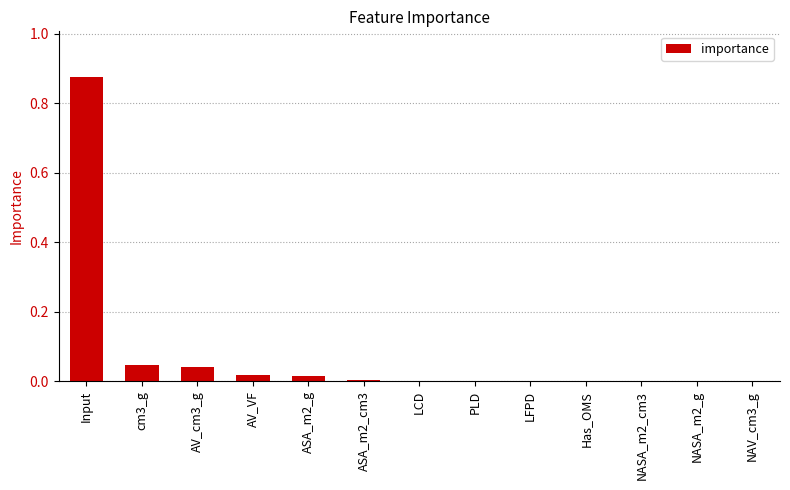

Which has a higher value, Input or PLD?

Input